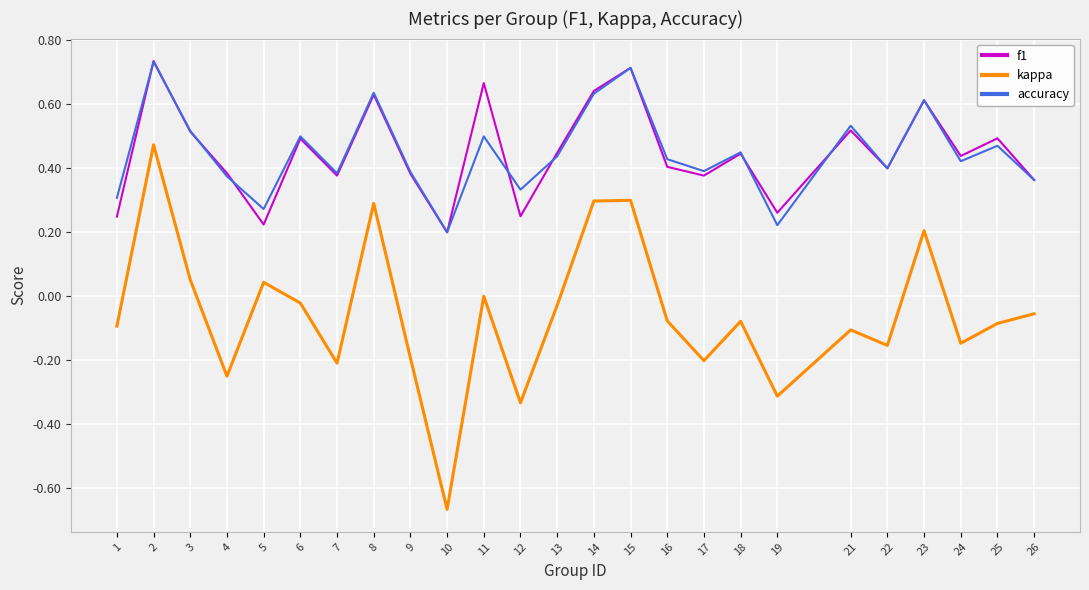

True or false: accuracy and kappa intersect in this chart.

False